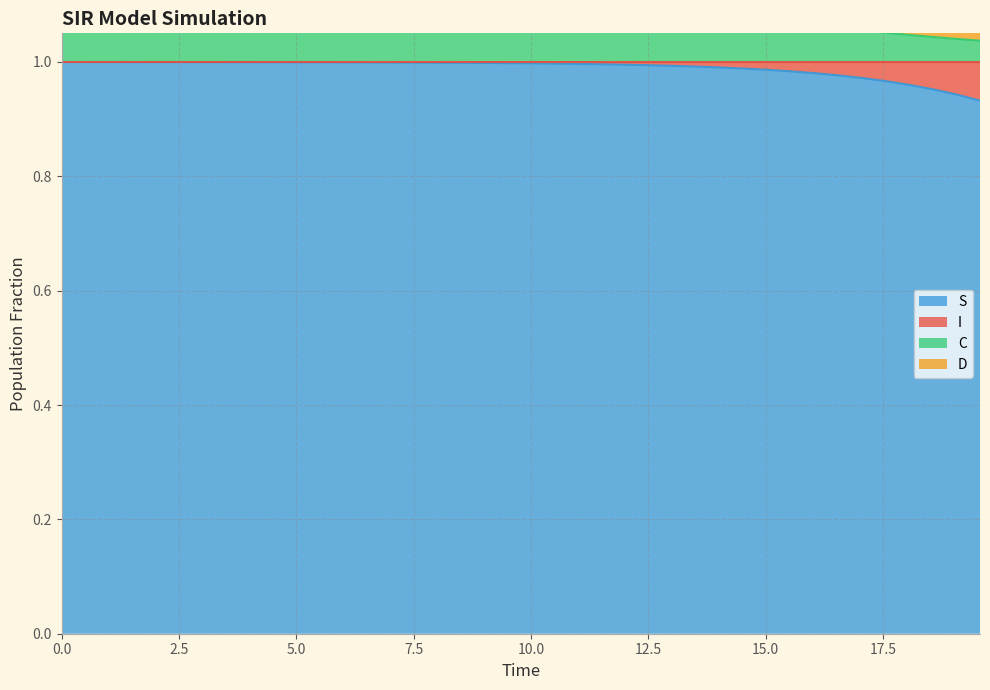

At which label is S closest to 0?

19.565217391304348